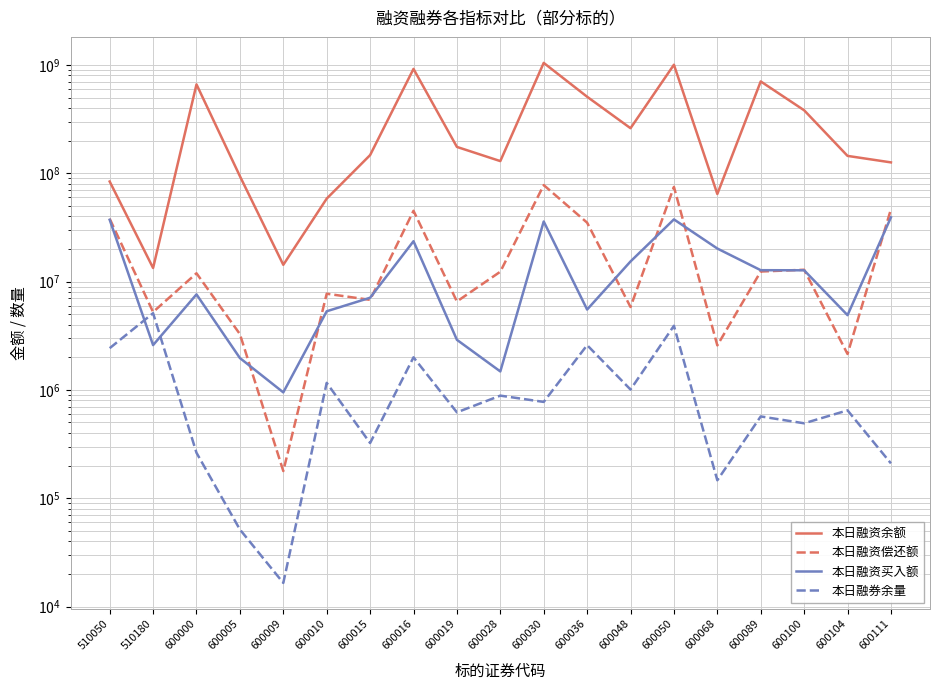

Is the value of 本日融资偿还额 at 600100 greater than the value of 本日融资余额 at 600010?

No